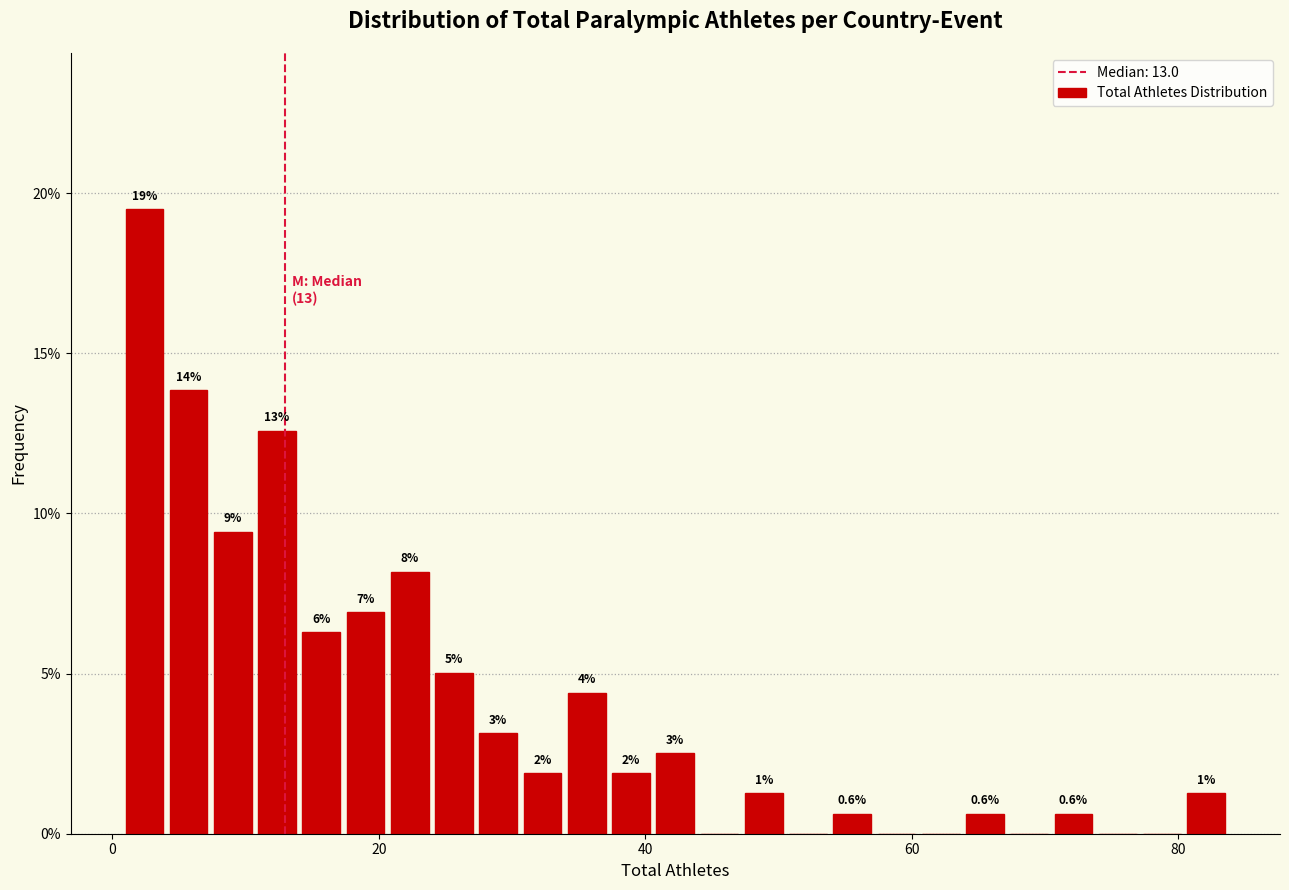

Around what value on the x-axis is the tallest bar? Give the approximate position of its centre, as read against the axis.

2